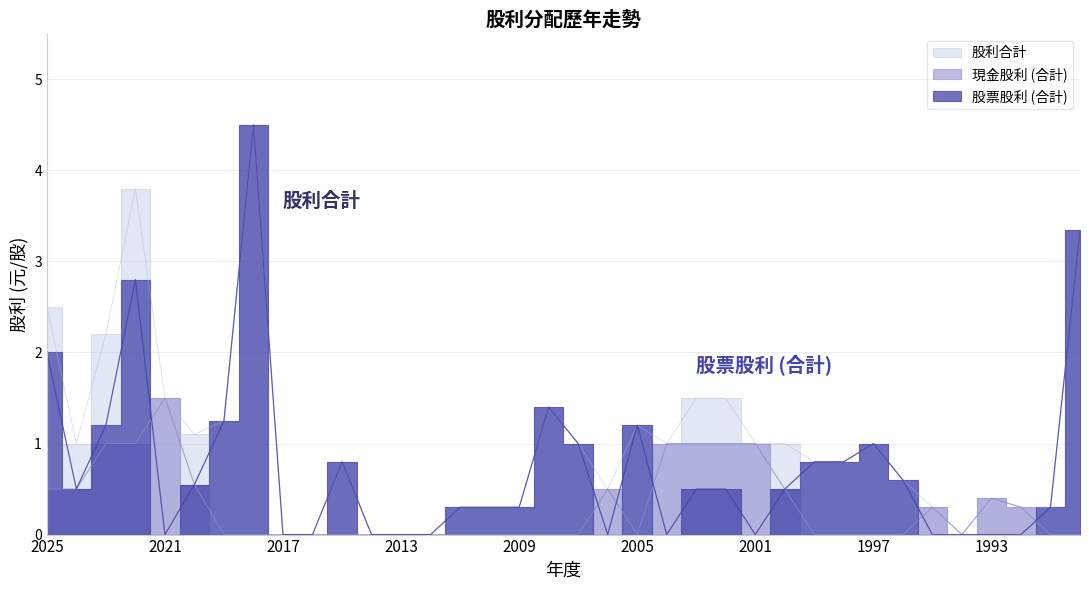

How many data points in 股票股利 (合計) are above 0?

23